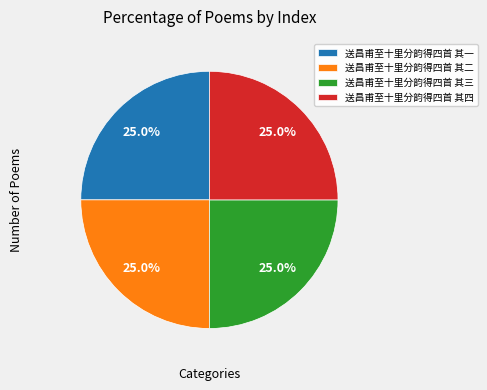

Combined, what portion of the pie is 送昌甫至十里分韵得四首 其二 and 送昌甫至十里分韵得四首 其三?

50.0%